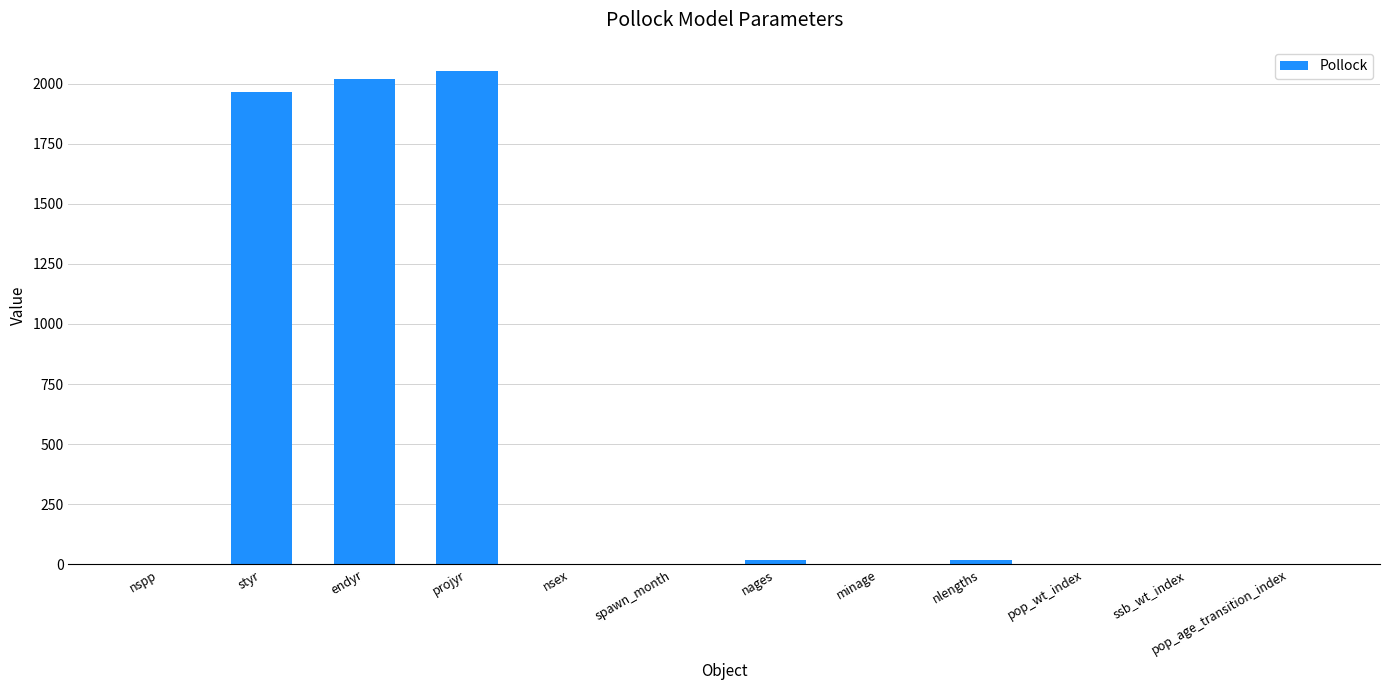

Approximately how many times larger is the value at projyr compared to endyr?

1.0